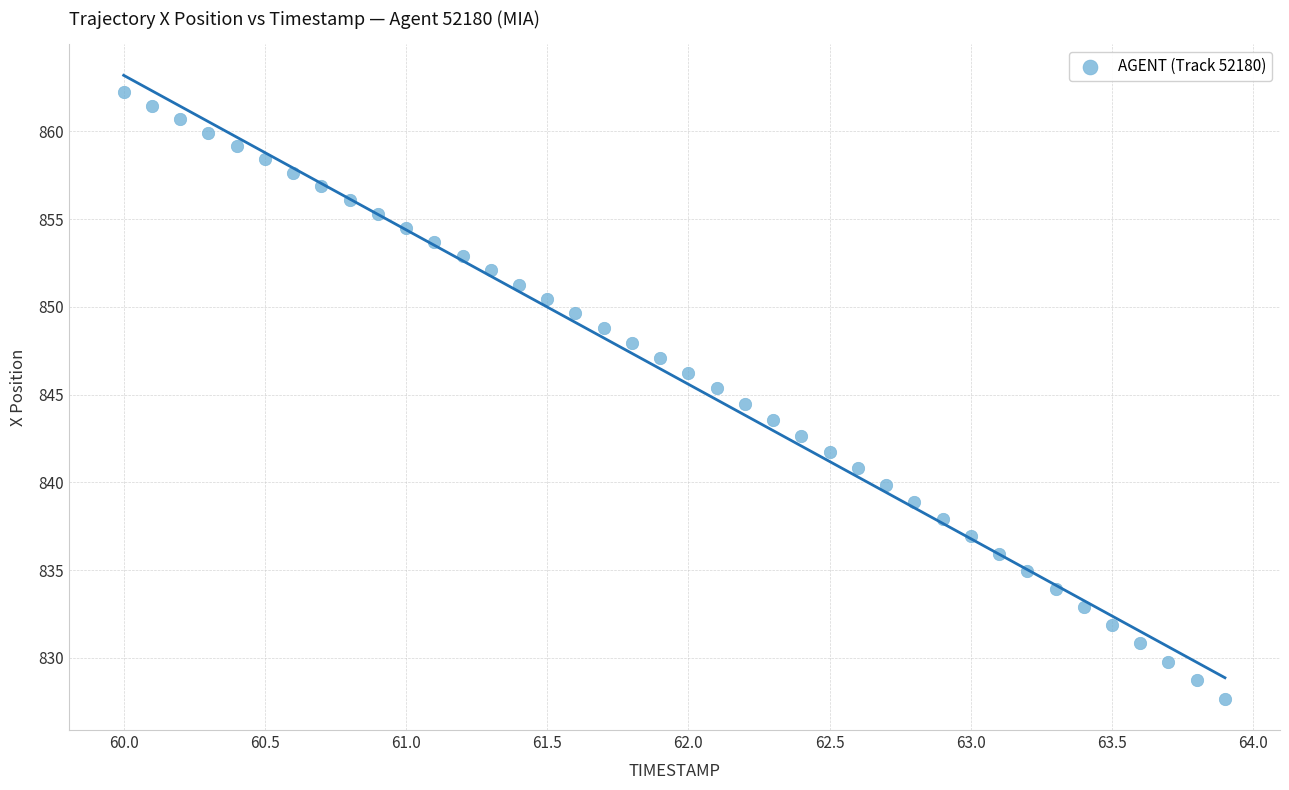

What is the range of X values (max minus min)?

3.9